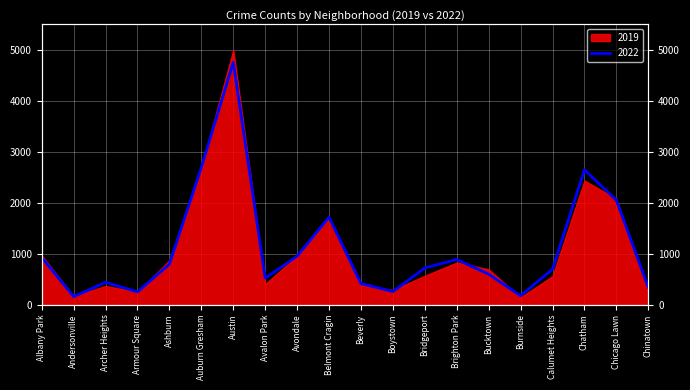

What is the label of the 3rd point from the right?

Chatham